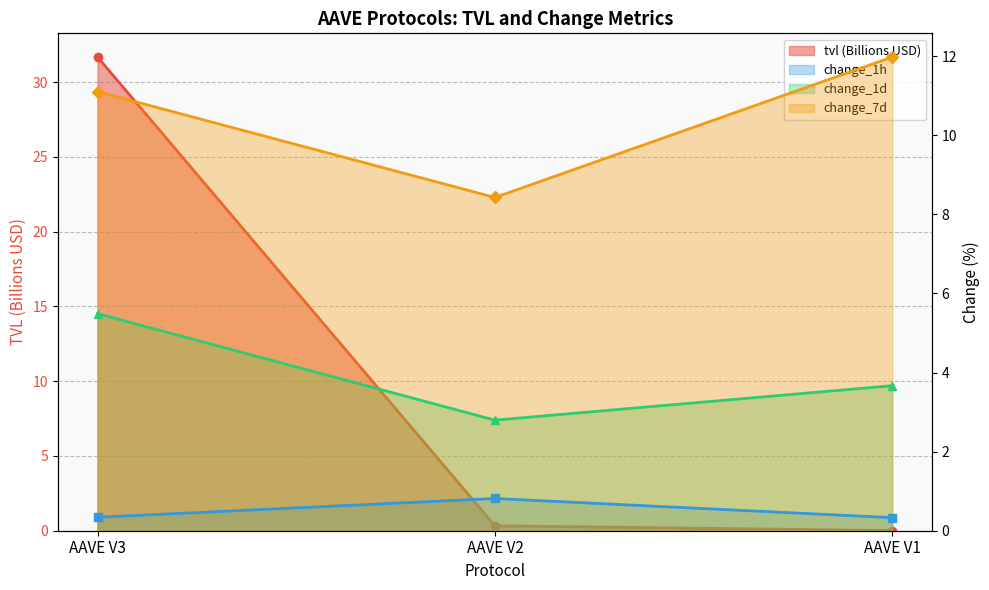

Reading left to right, transcribe all the data shown in this chart.

tvl (Billions USD): 31.7	0.3	0.0
change_1h: 0.3	0.8	0.3
change_1d: 5.5	2.8	3.7
change_7d: 11.1	8.4	12.0